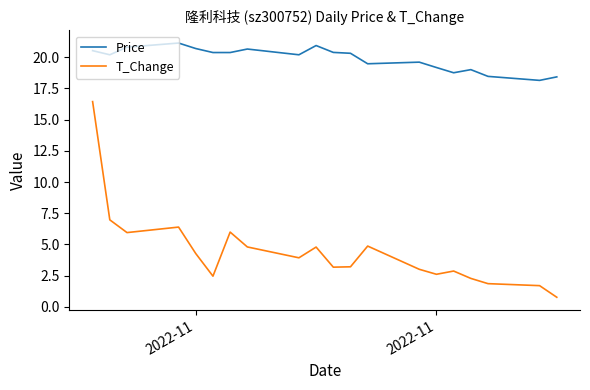

Which series has the largest total across all categories?

Price